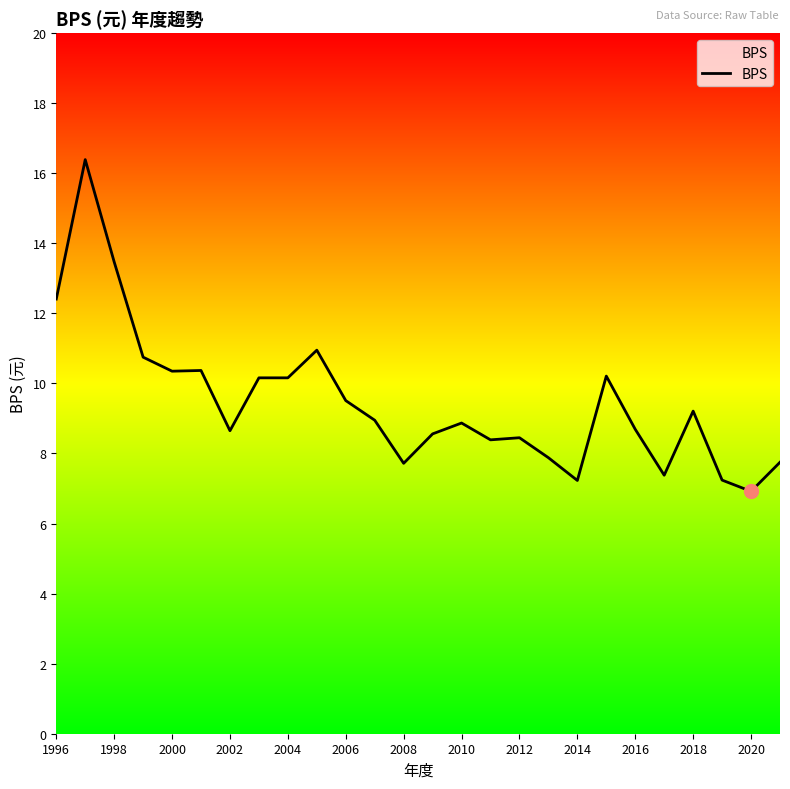

What is the difference between the maximum and minimum values?

9.5